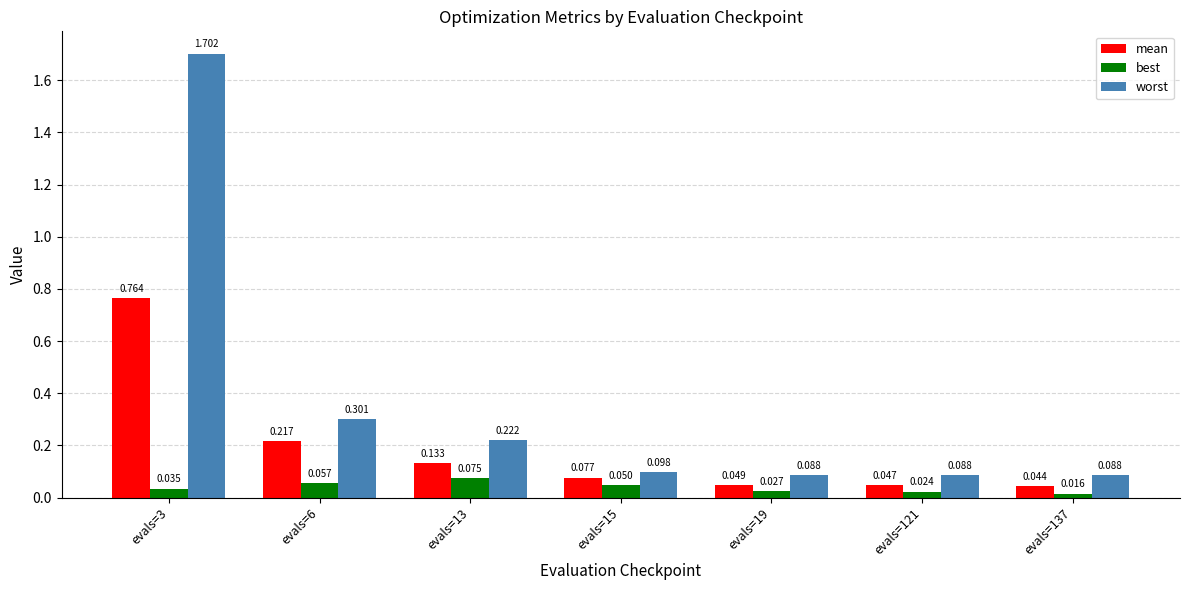

Which series has the widest spread of values?

worst